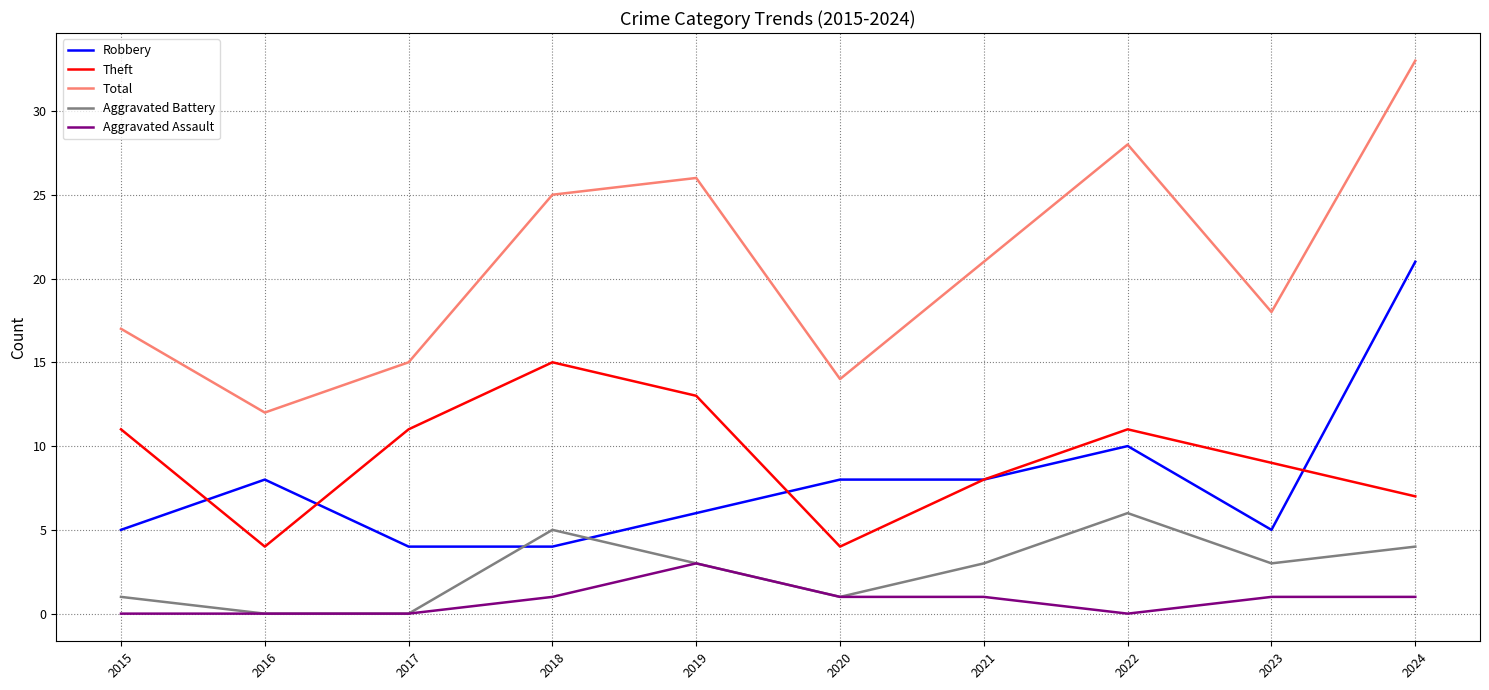

At which label is Total closest to 22?

2021